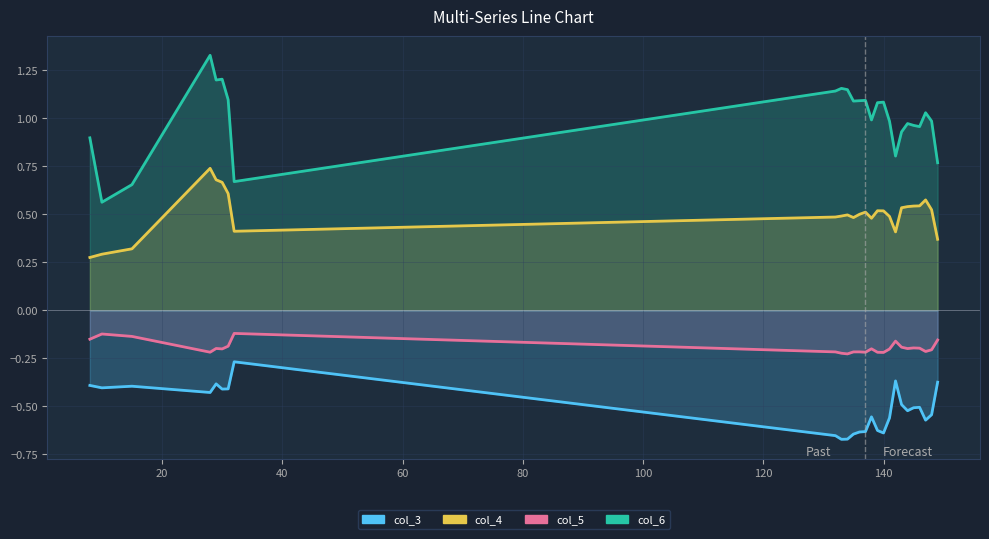

Count the number of categories in the chart.

26